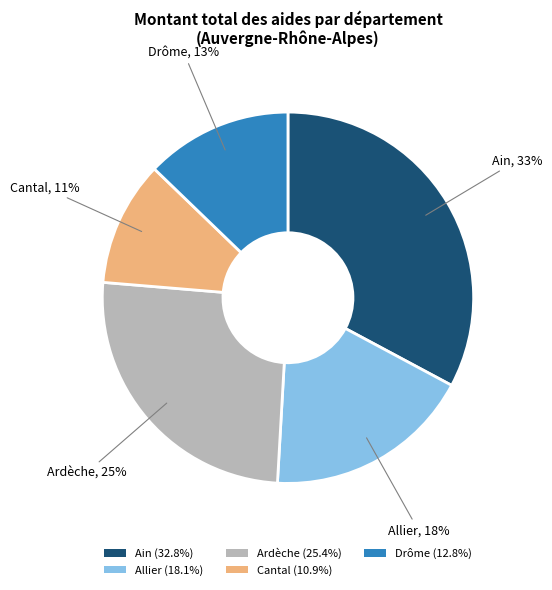

What percentage is the Allier (18.1%) slice, to the nearest percent?

18%